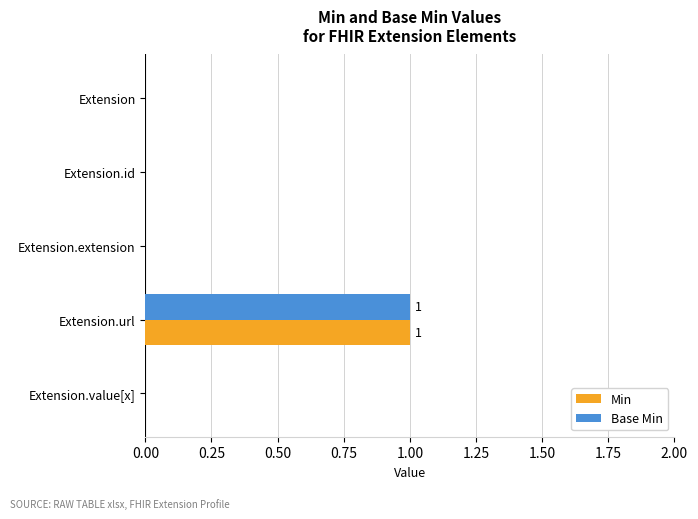

The value of Base Min at Extension.extension is 0. True or false?

True